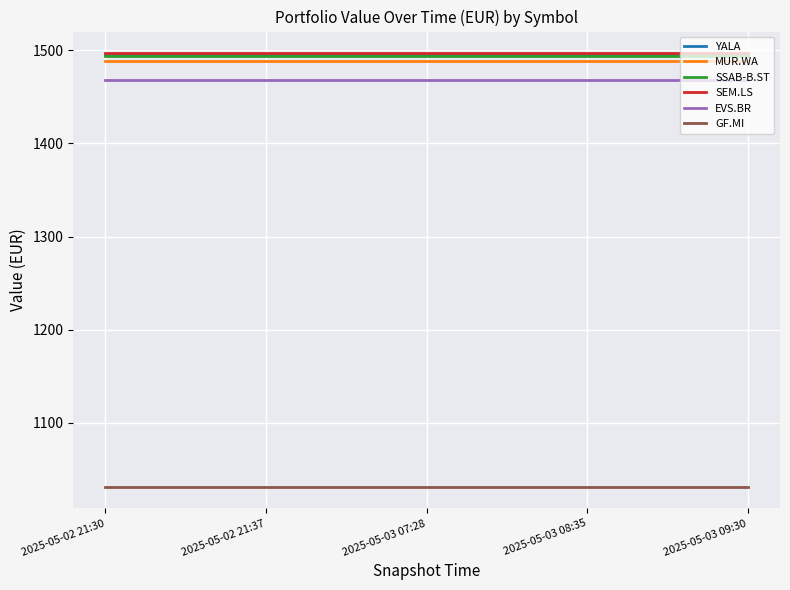

The EVS.BR series shows 842.9 at 2025-05-02 21:30. True or false?

False